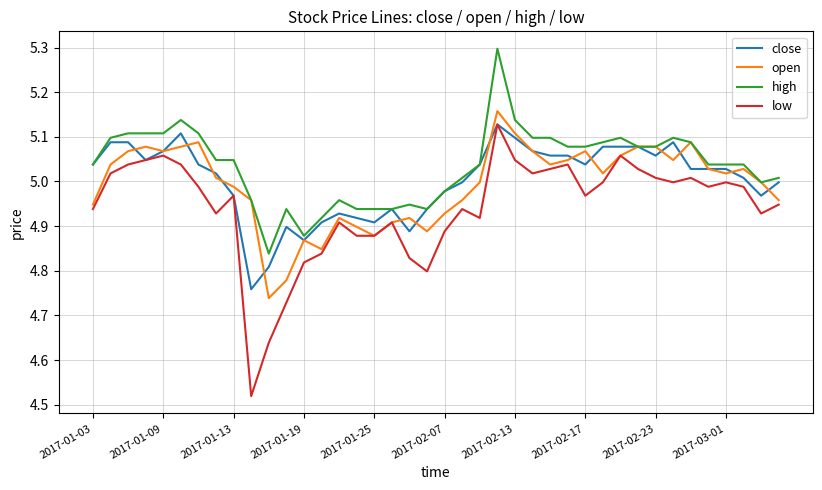

True or false: high and low intersect in this chart.

False